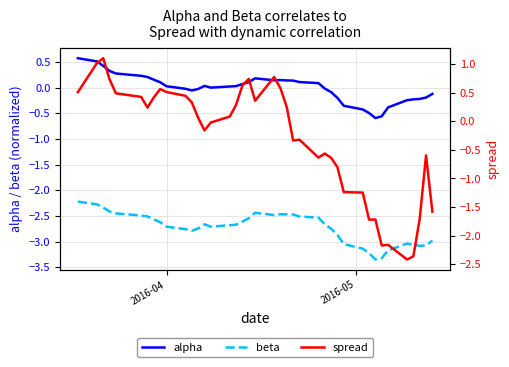

True or false: beta and alpha intersect in this chart.

False